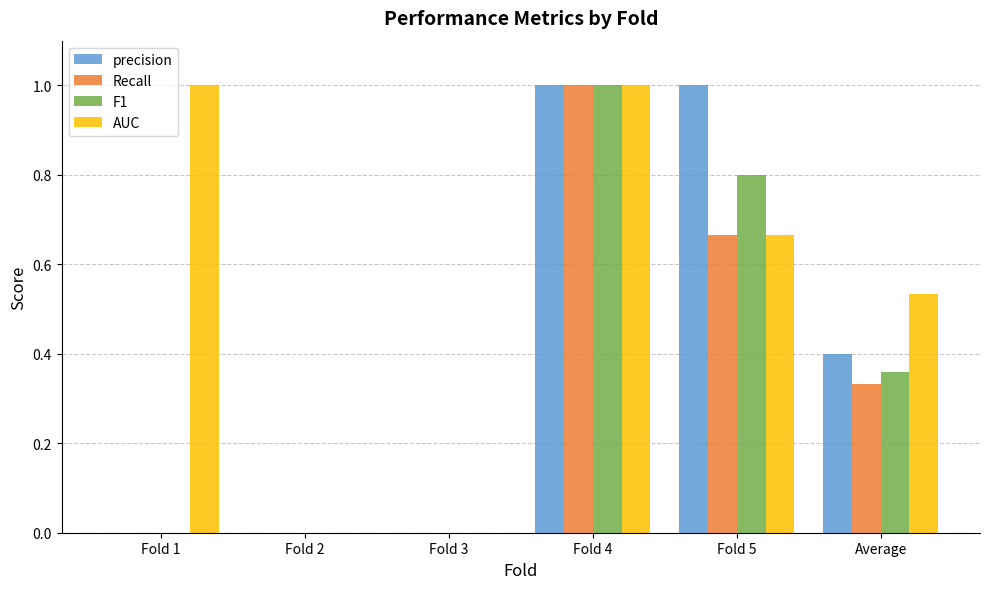

Count the number of categories in the chart.

6